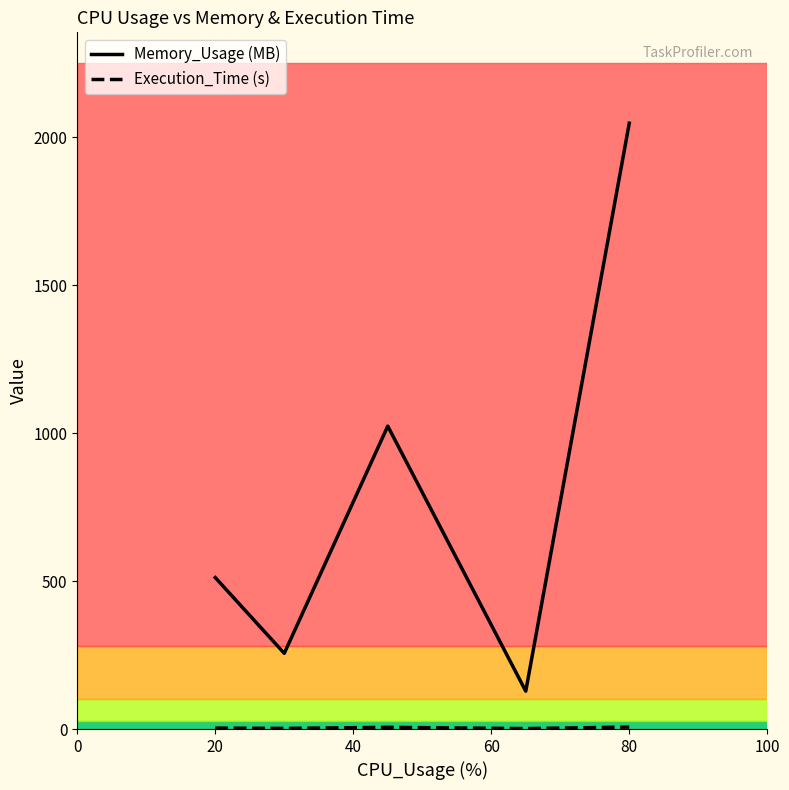

Which series has the largest range (max minus min)?

Memory_Usage (MB)